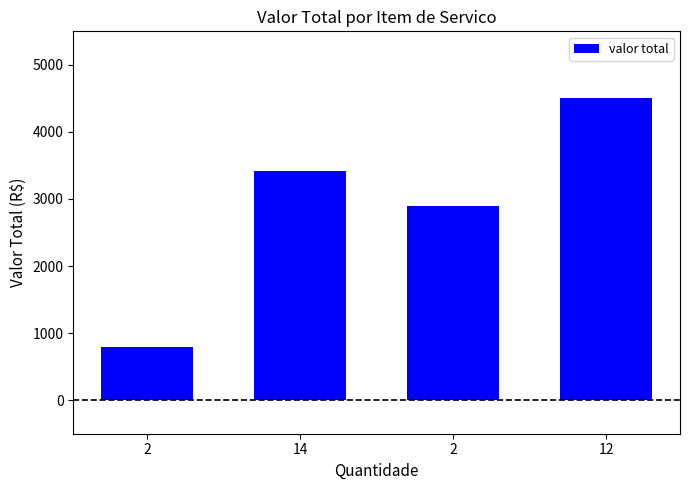

Count the number of categories in the chart.

4